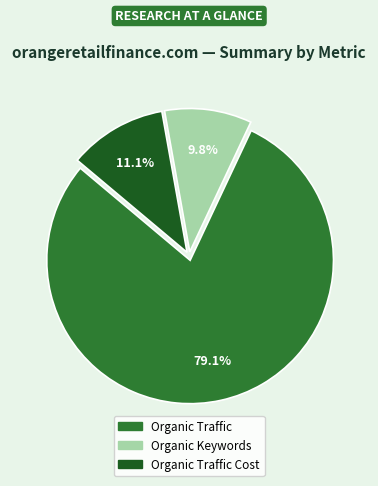

Is there a majority slice in this chart?

Yes